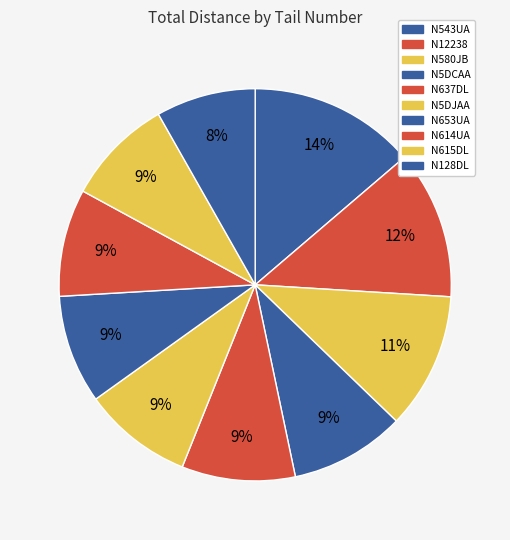

Is it true that N5DJAA is 2% of the pie?

False